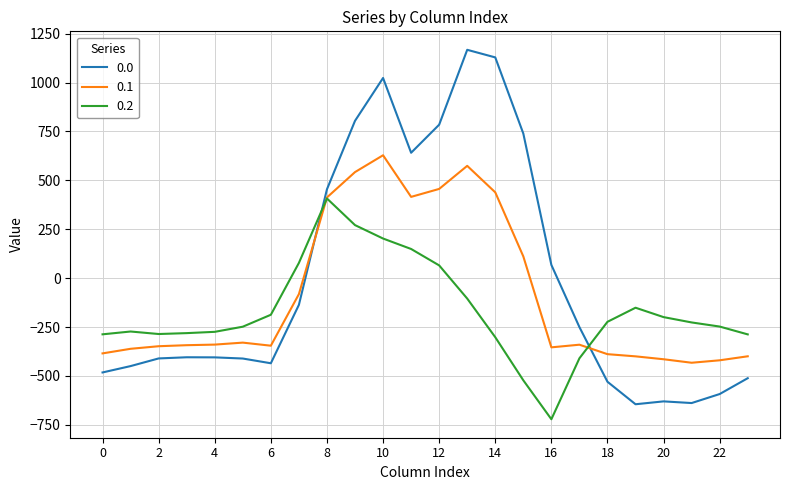

Does the chart have visible grid lines?

Yes